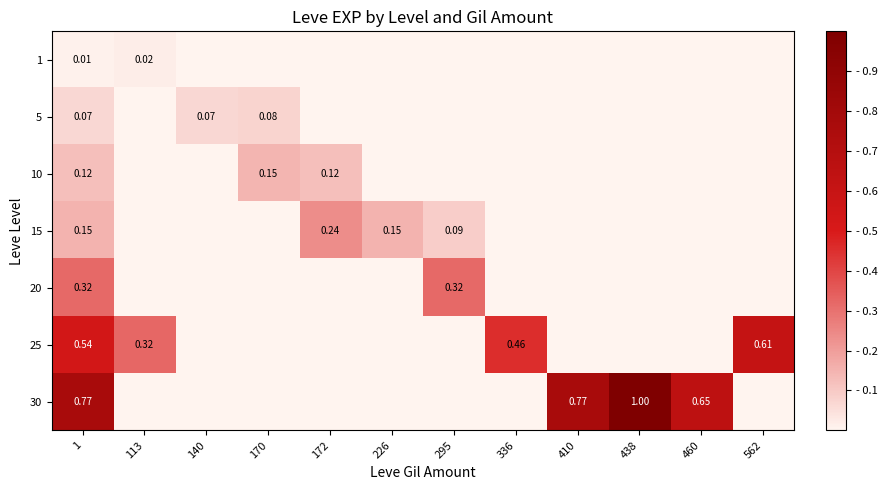

What is the total value across all series at 170?

0.2